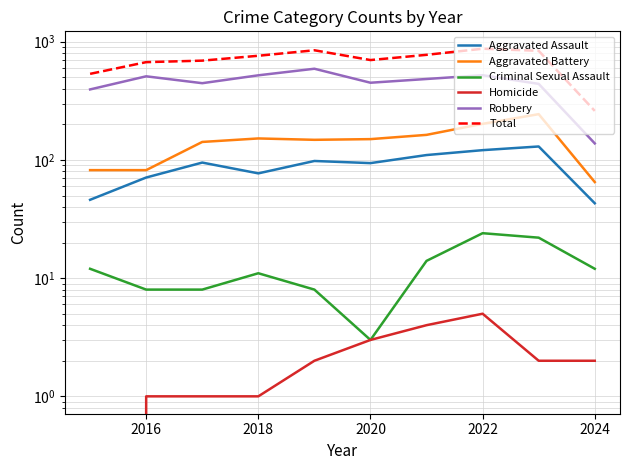

Where is the first local maximum for Robbery?

2016